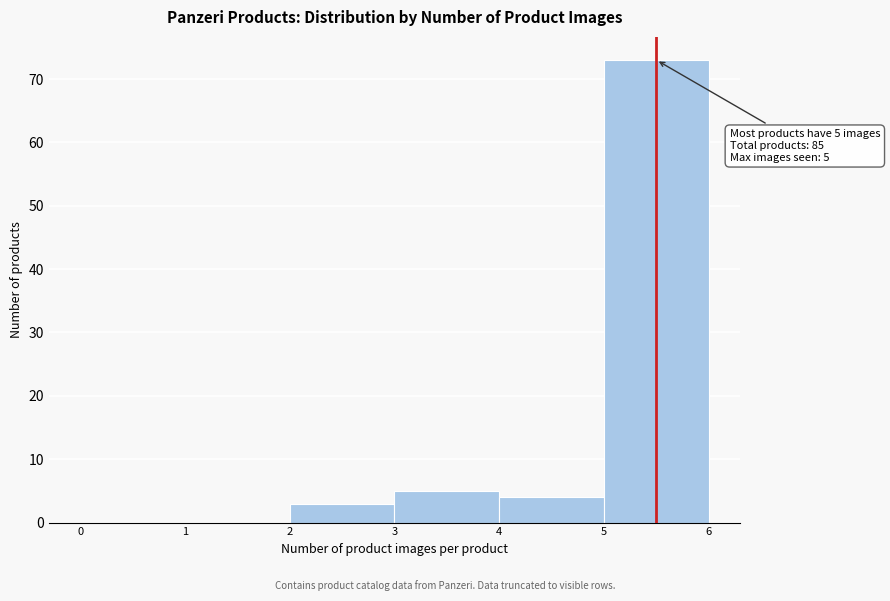

Over which range of the x-axis is the bar tallest?

5 to 6